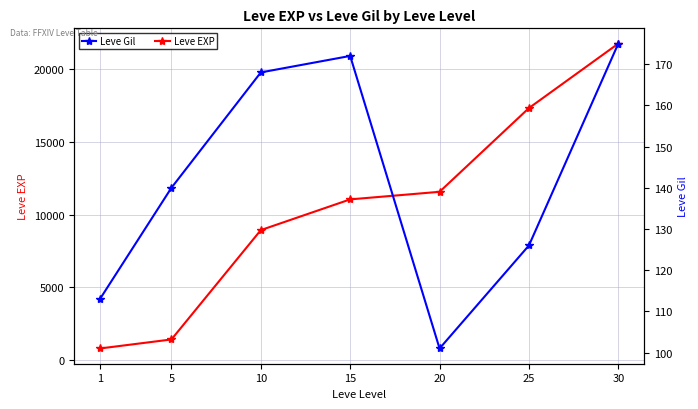

Where does the Leve EXP series first go above 11040?

20